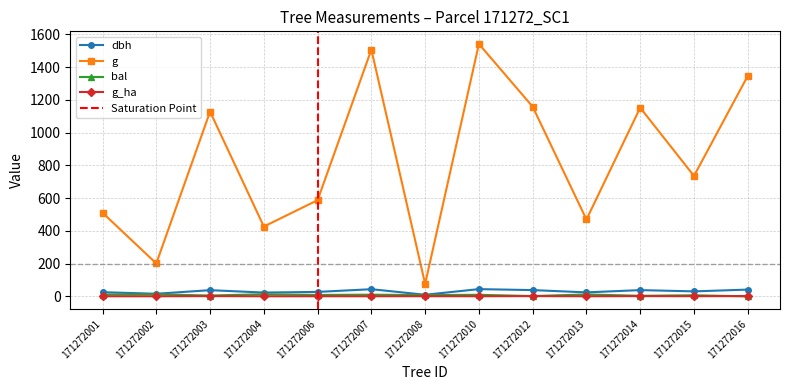

The value of dbh at 171272002 is 16.0. True or false?

True